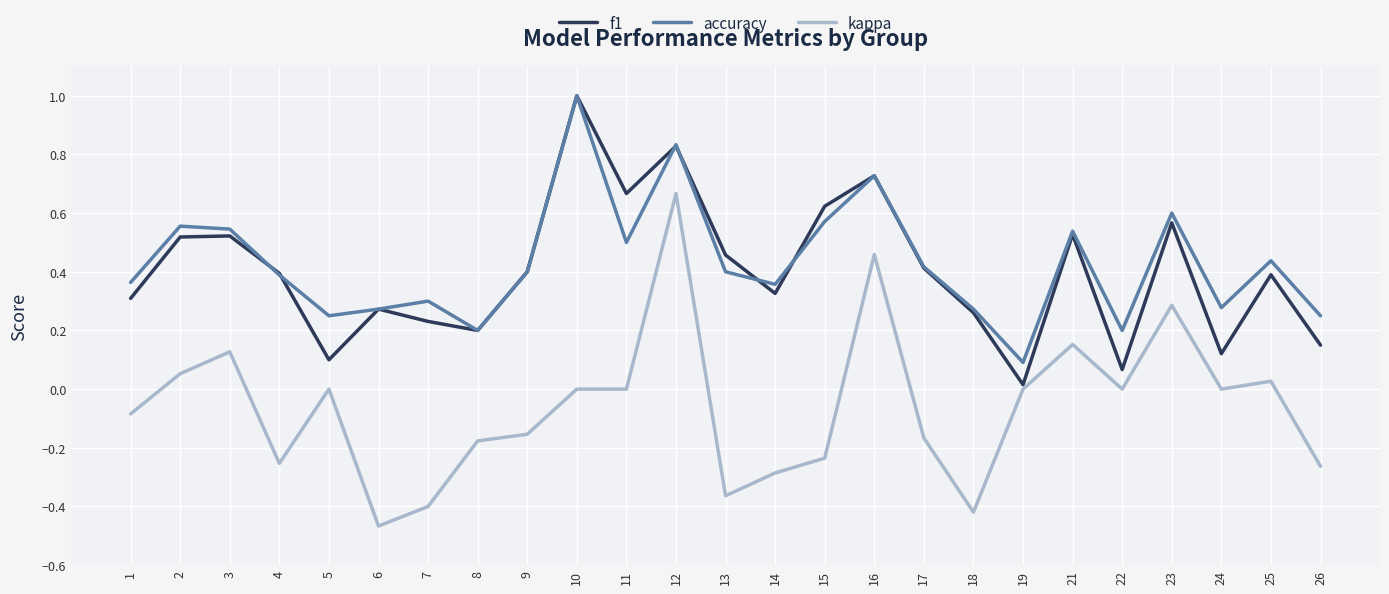

Where does the kappa series first go above 0?

2